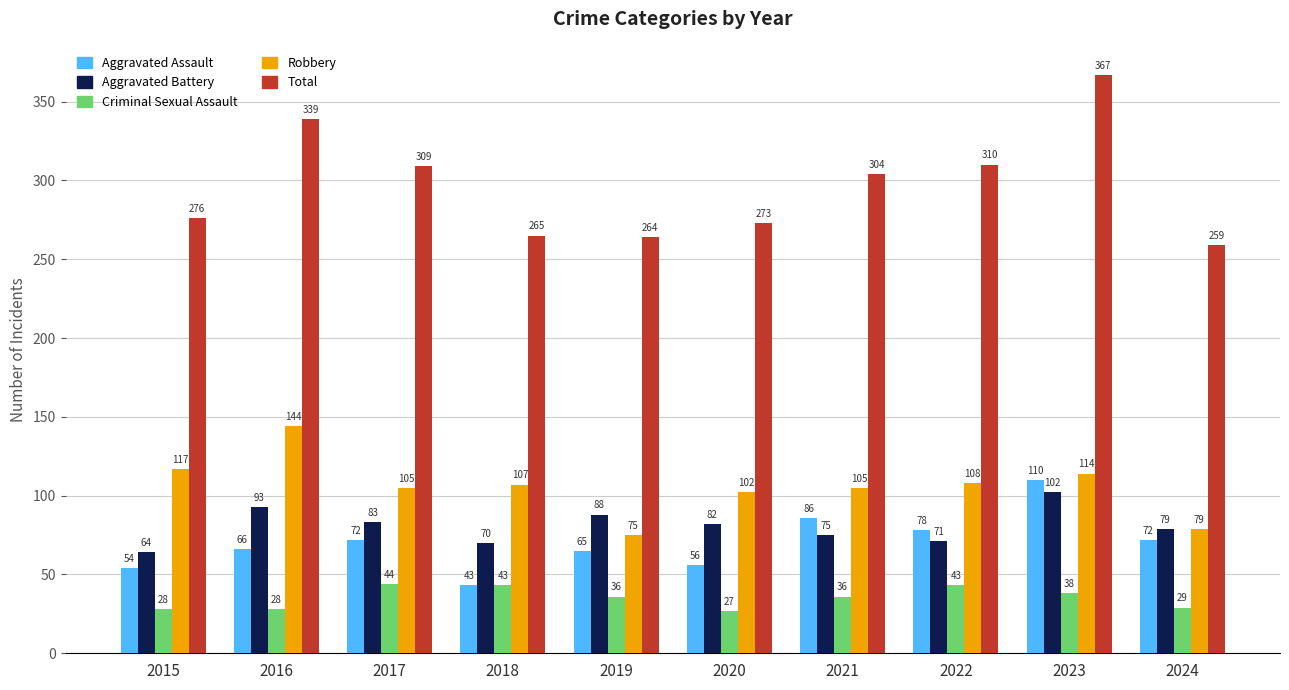

What is the difference between the Robbery values at 2015 and 2017?

12